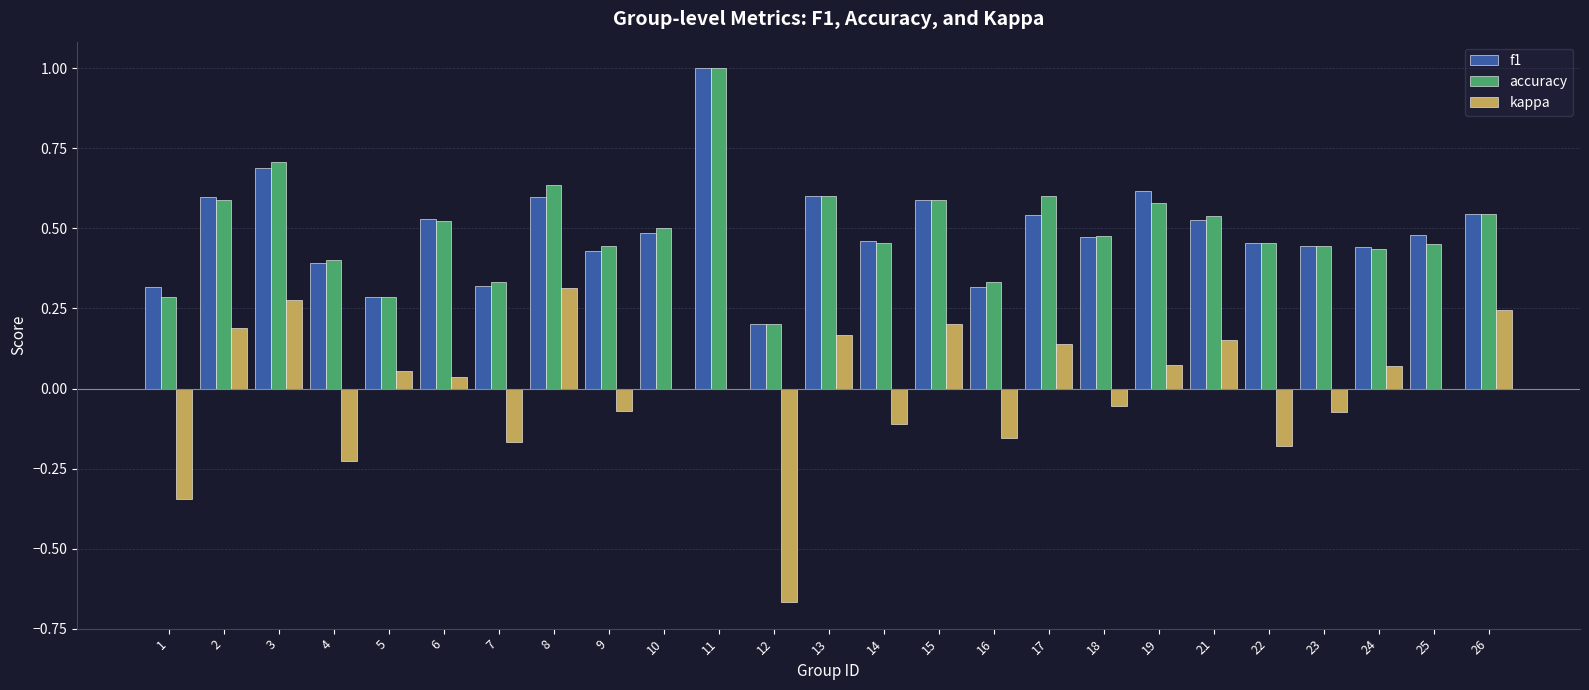

What is the total value across all series at 14?

0.8